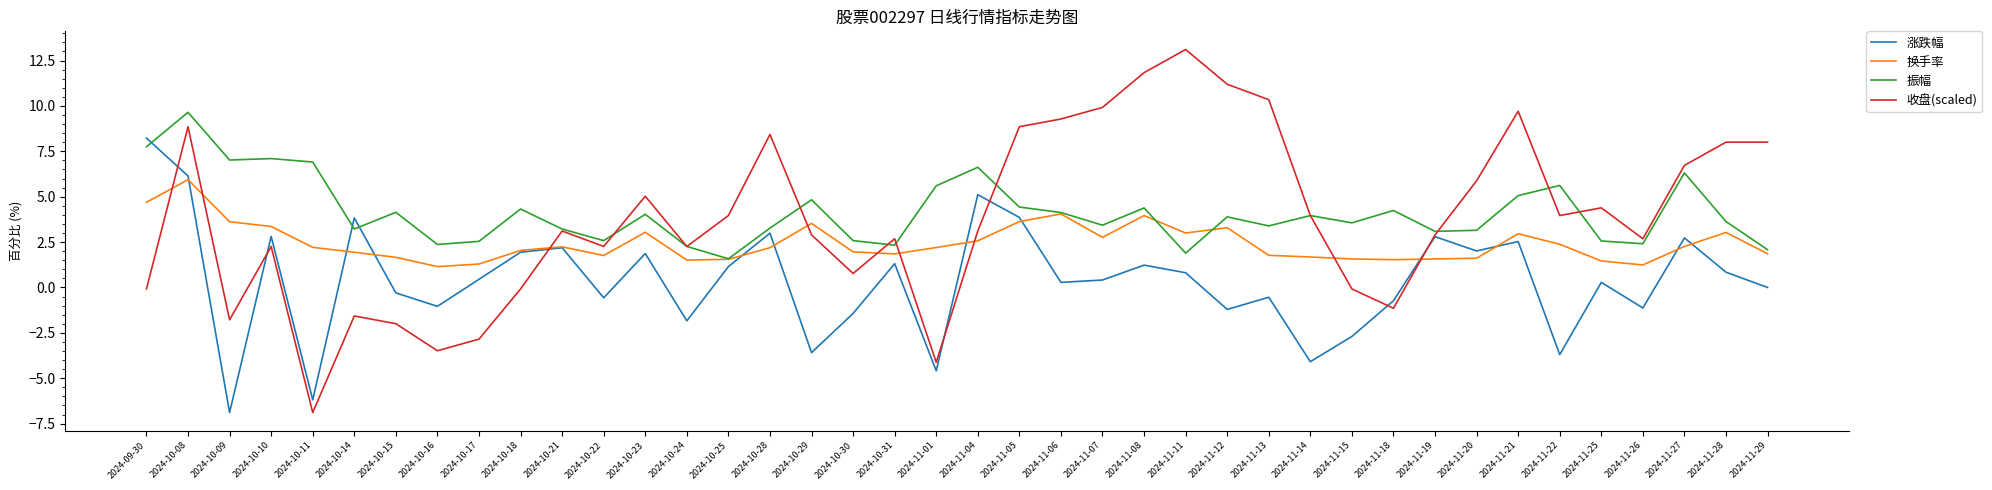

Is the value of 收盘(scaled) at 2024-10-08 greater than the value of 涨跌幅 at 2024-10-16?

Yes